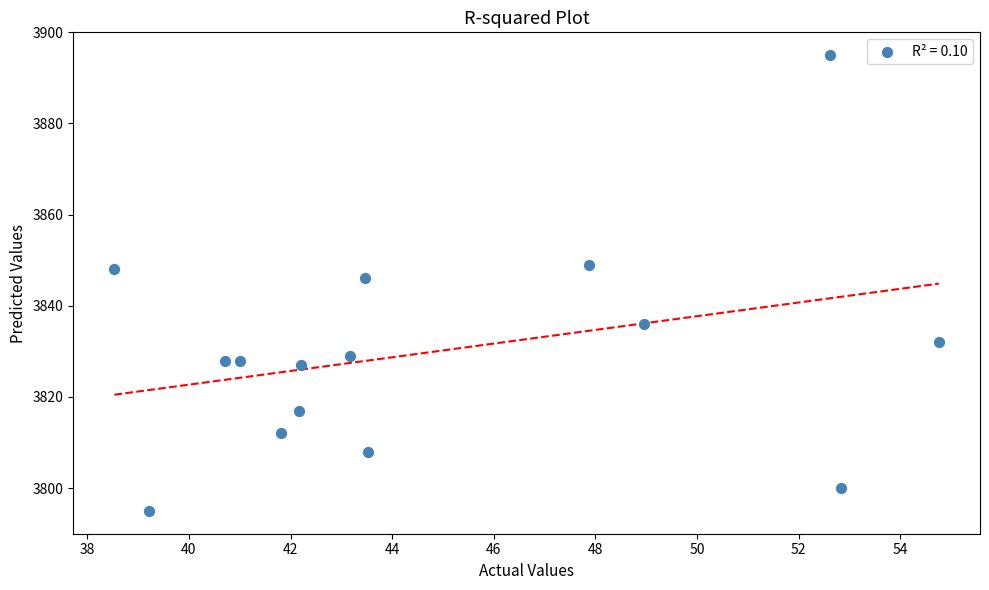

What is the range of Y values (max minus min)?

100